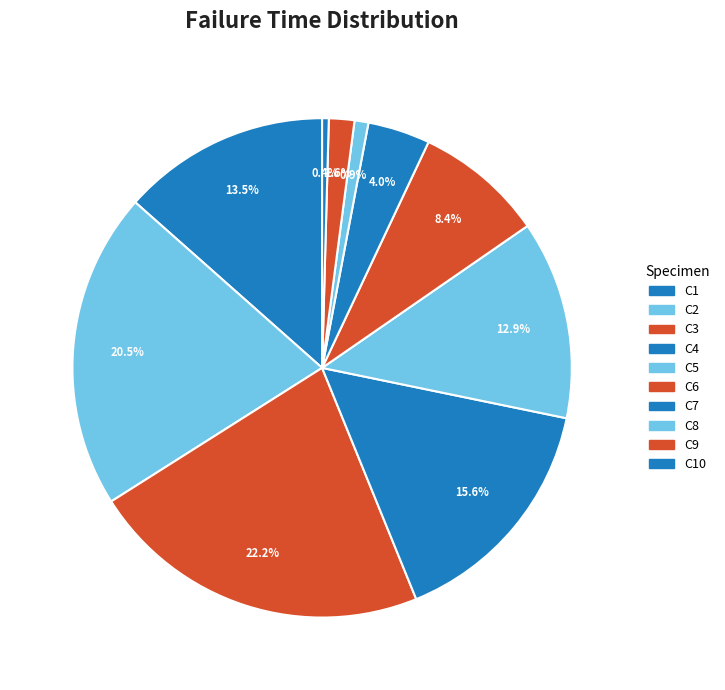

Count the number of slices in the pie.

10